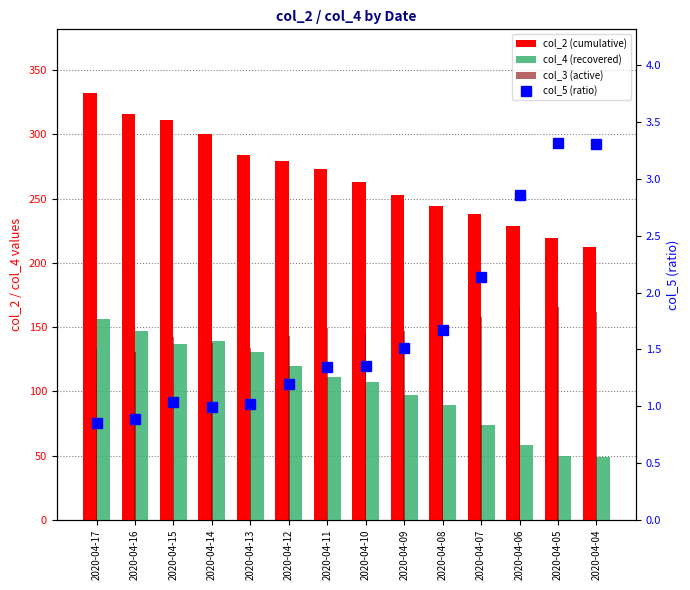

At which label does col_4 (recovered) reach its peak?

2020-04-17